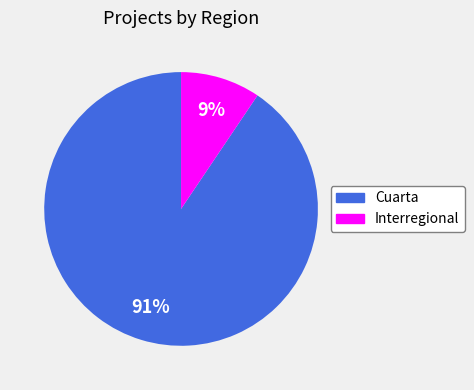

Is there a majority slice in this chart?

Yes